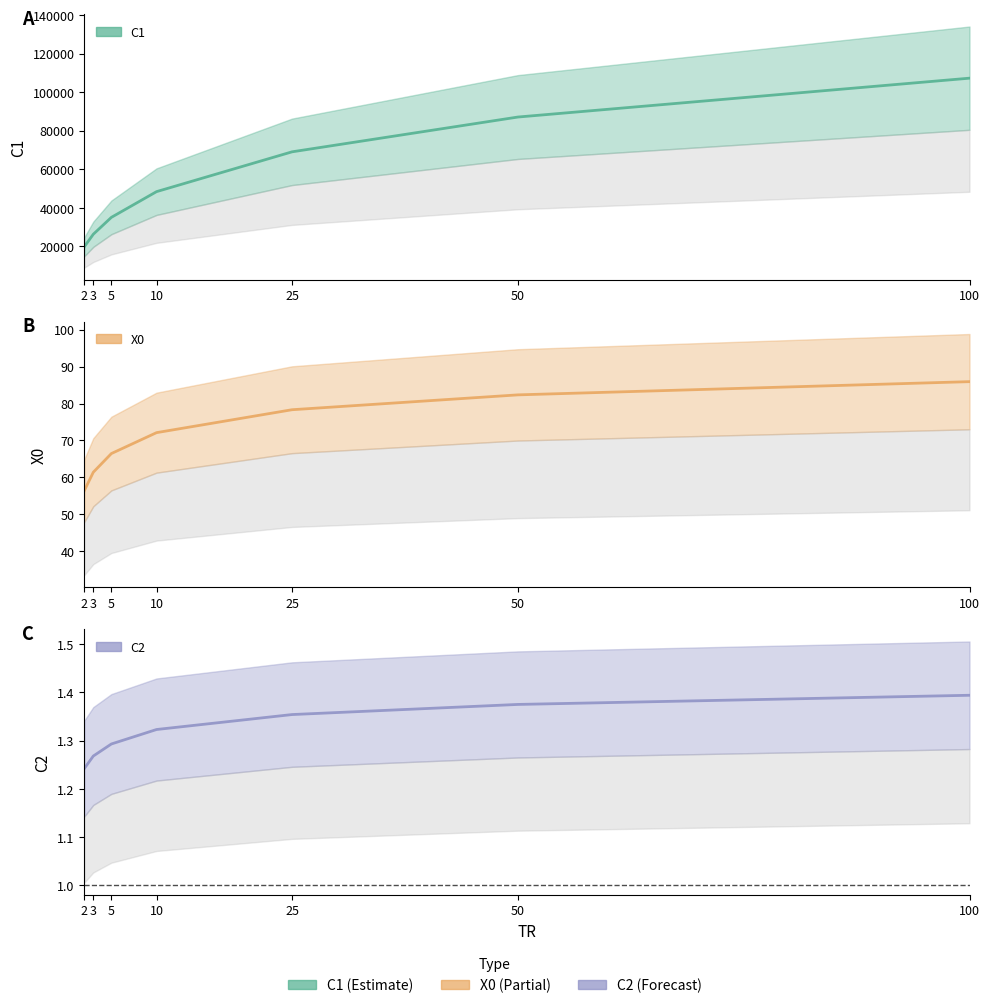

Where is C1 nearest to the value 63485?

25